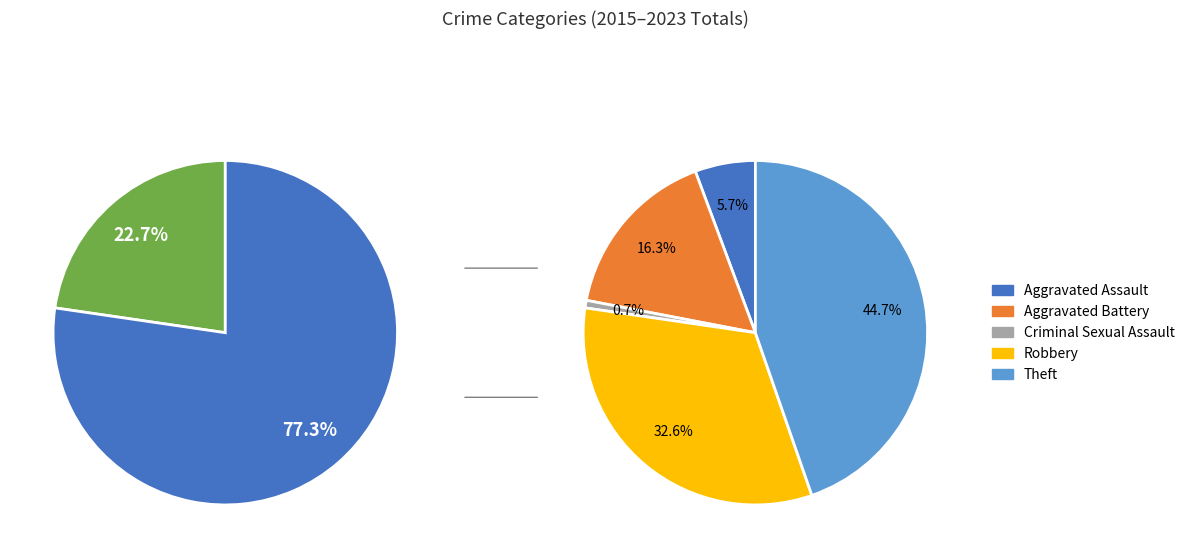

Combined, do Robbery and Aggravated Battery account for over 50%?

No